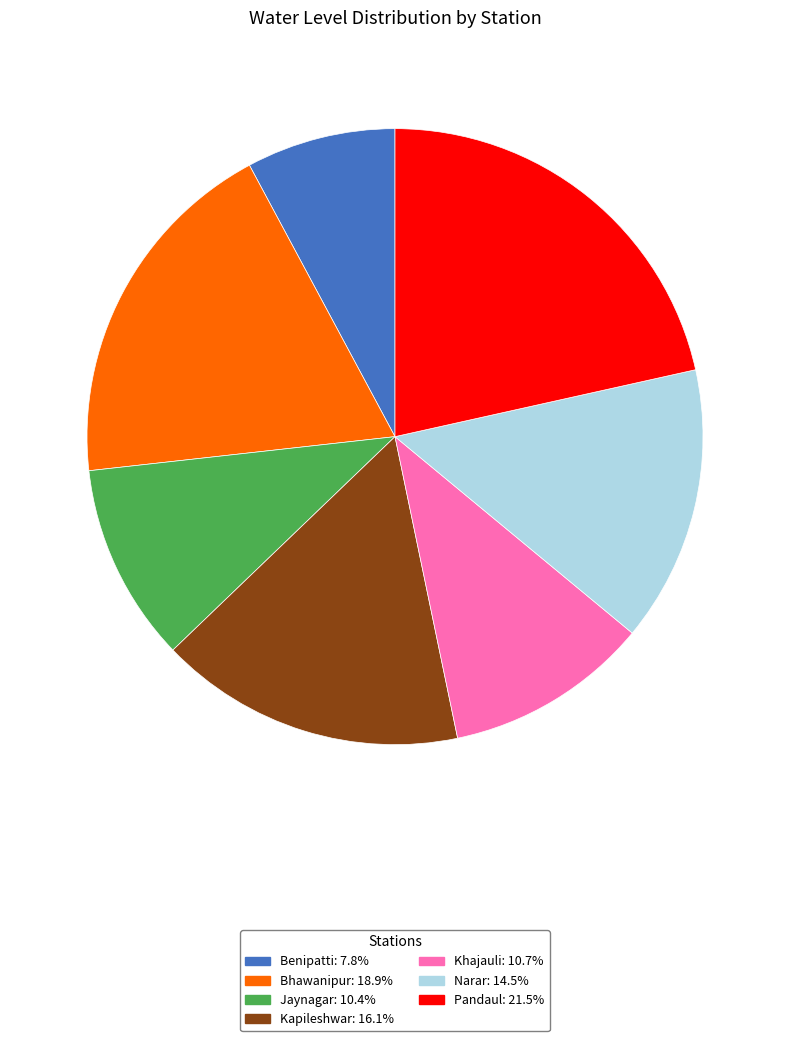

Count the number of slices in the pie.

7